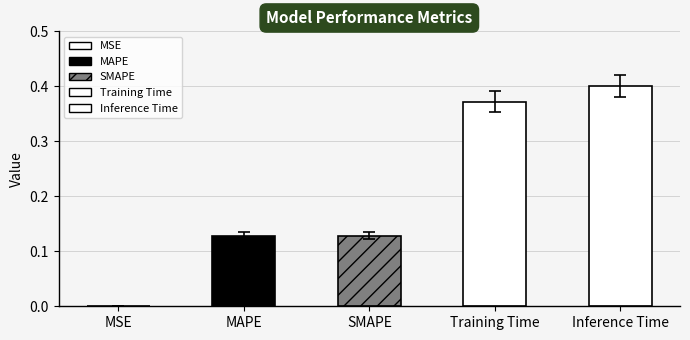

Reading right to left, list all the values displayed in this chart.

0.4	0.4	0.1	0.1	0.0